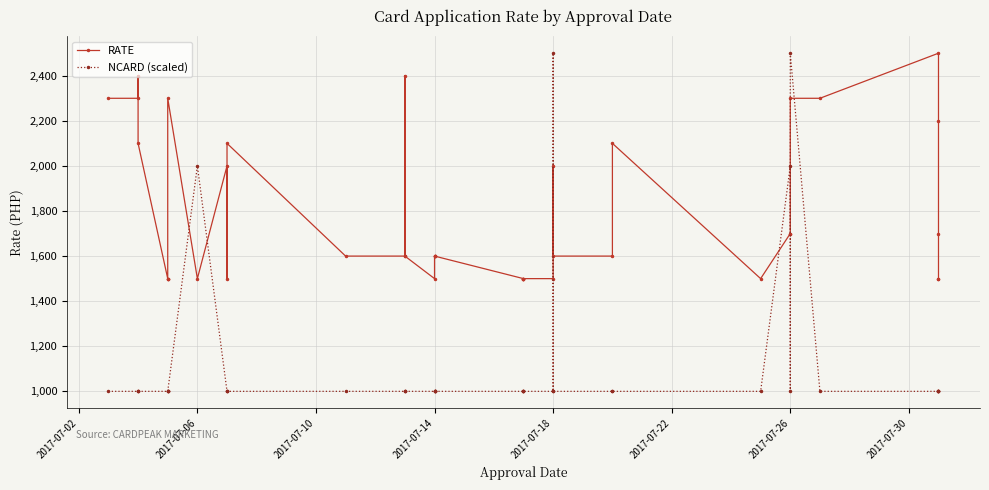

In RATE, how many points are higher than both neighbors (excluding endpoints)?

8